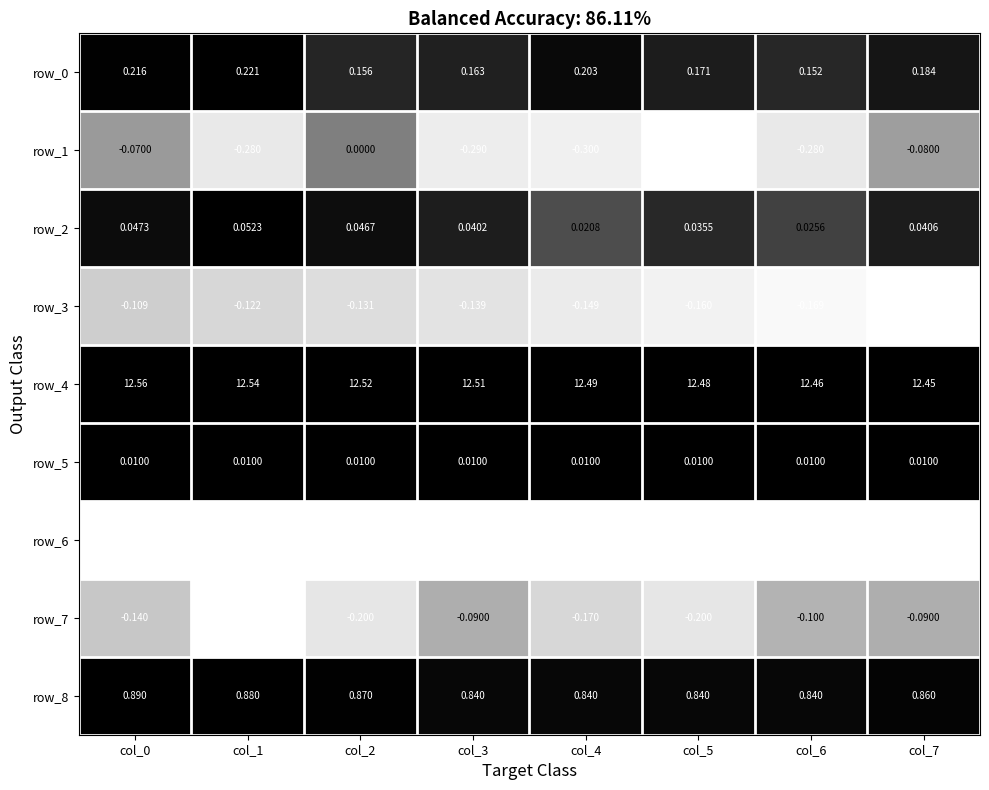

Is the value of row_3 at col_4 greater than the value of row_1 at col_0?

No